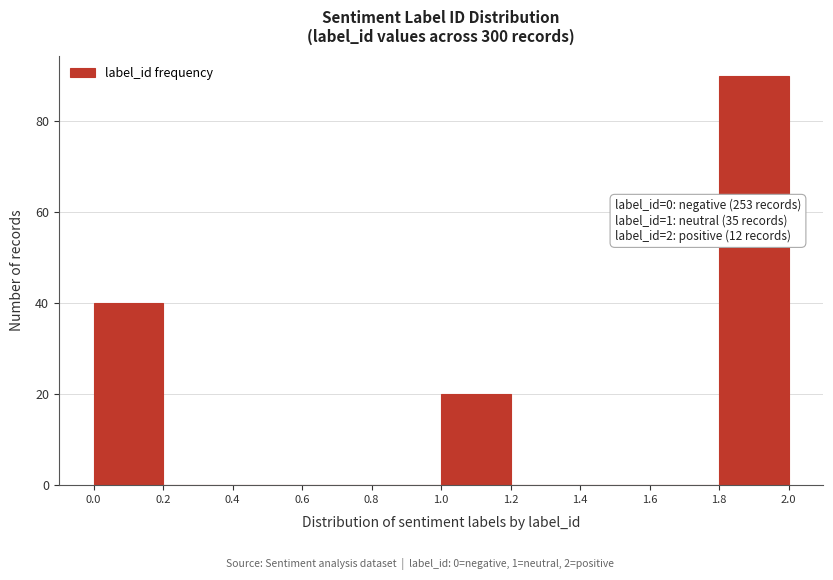

Over which range of the x-axis is the bar tallest?

1.8 to 2.0